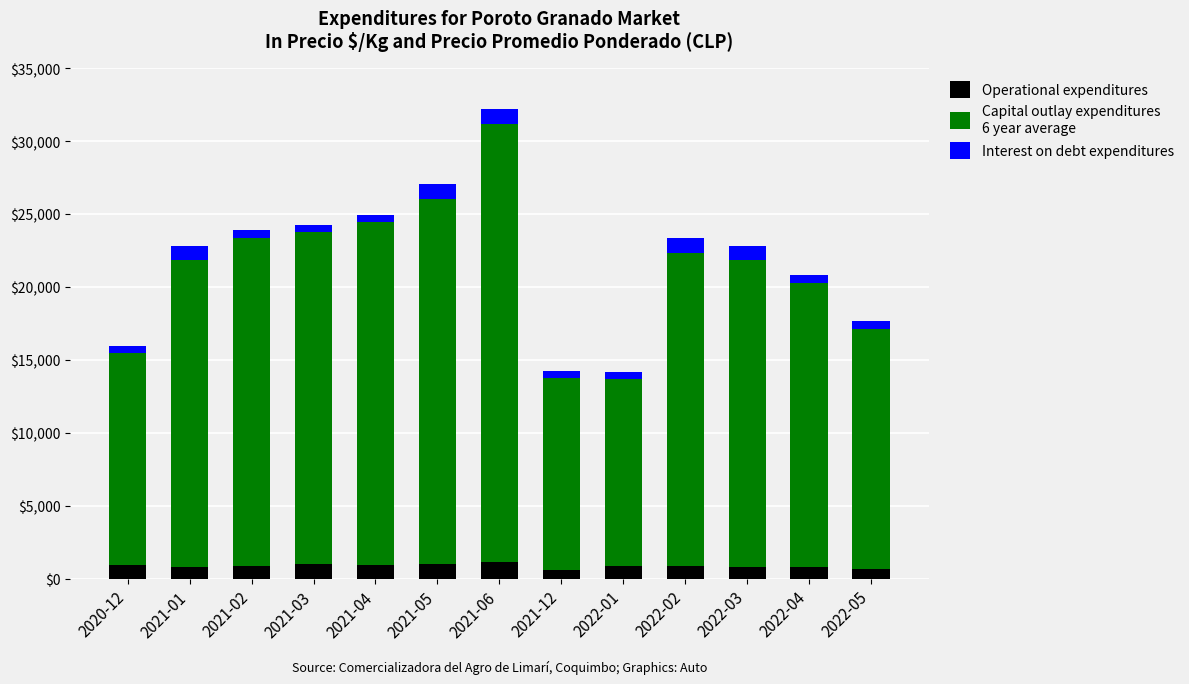

The value of Operational expenditures at 2022-05 is 660. True or false?

True